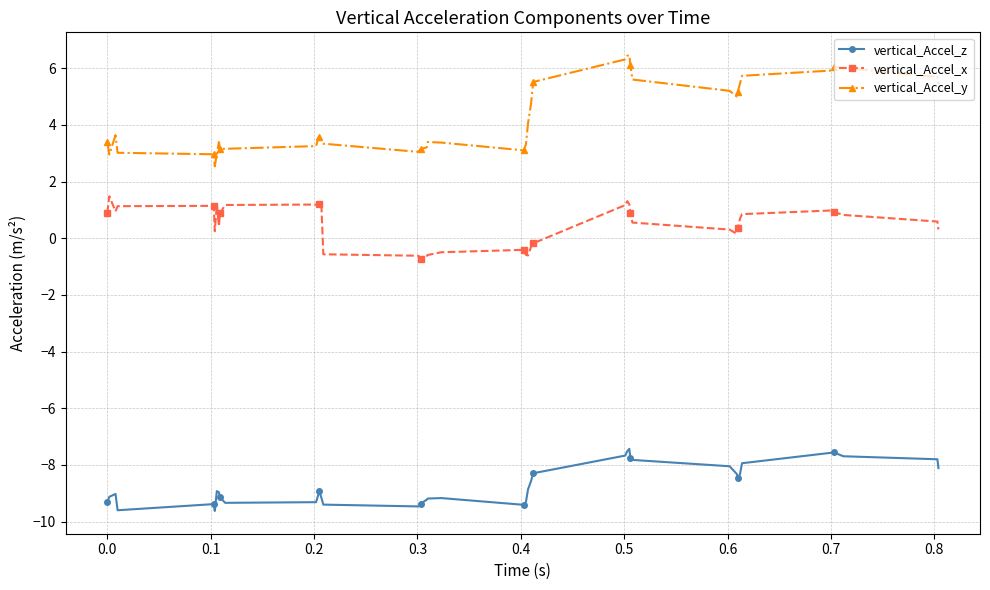

What is the highest value of the vertical_Accel_z series?

-7.4